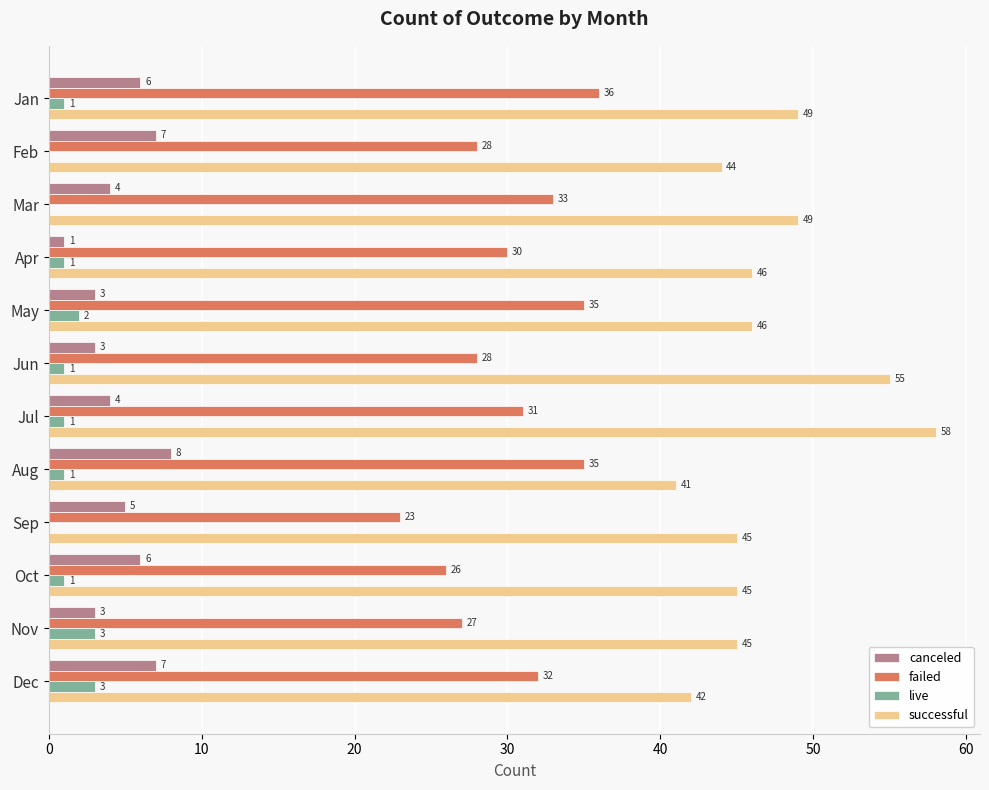

How many canceled values are between 3 and 7?

10